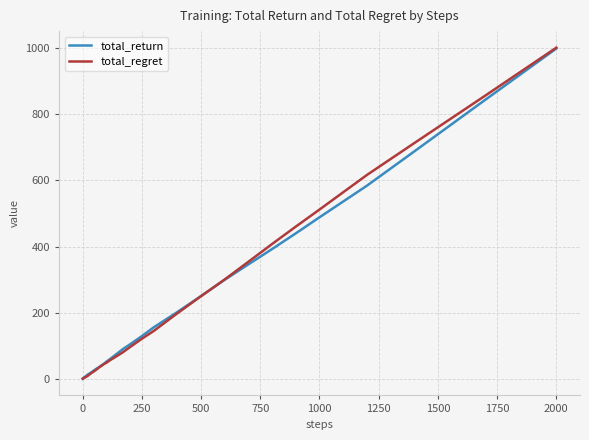

What is the greatest value displayed?

1001.3